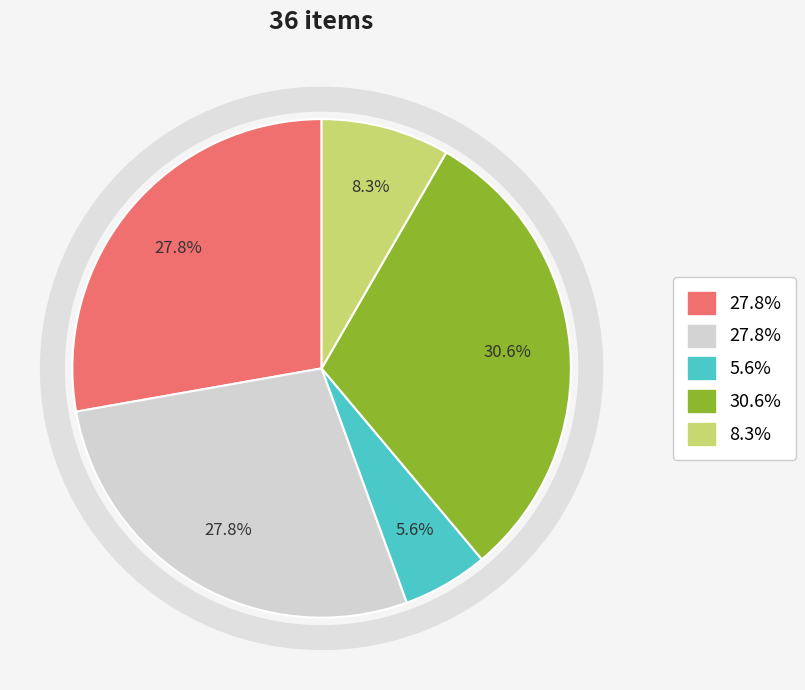

Is there a majority slice in this chart?

No